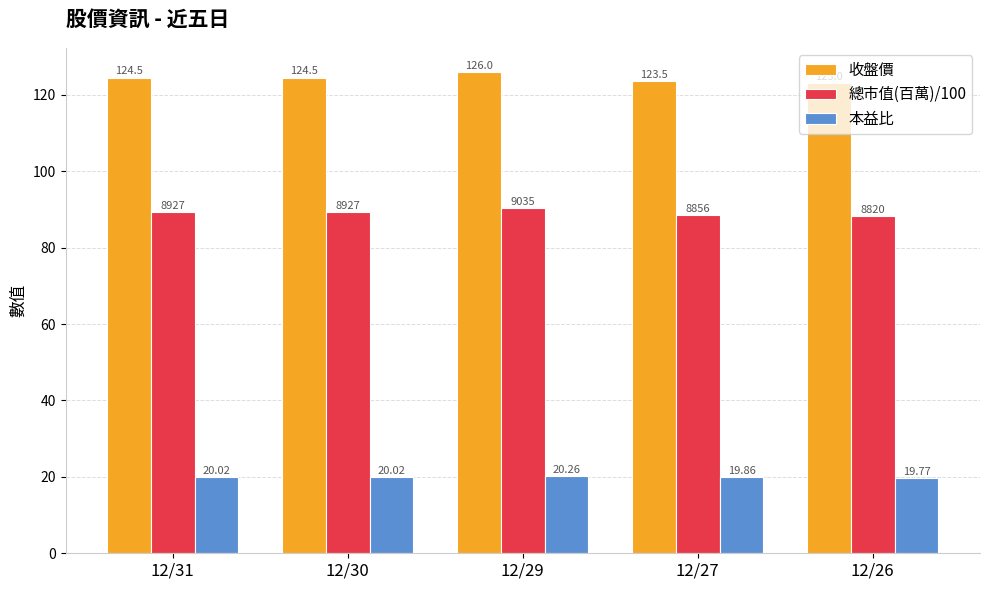

How many series are shown in this chart?

3